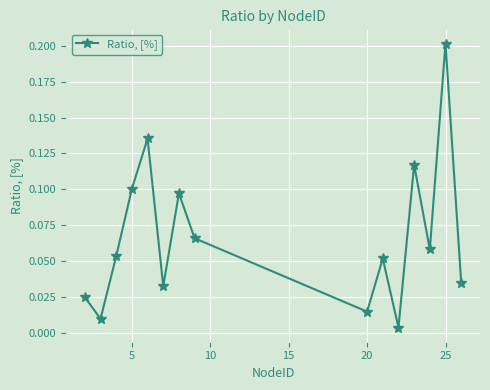

How many points are higher than both their immediate neighbors (excluding endpoints)?

5